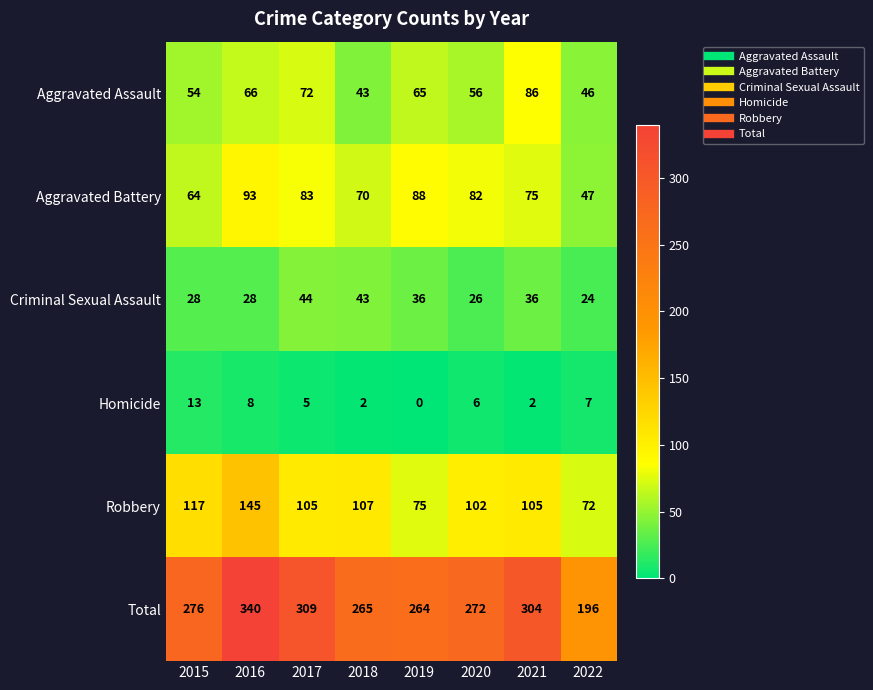

Rank the series by their maximum value, from highest to lowest.

Total, Robbery, Aggravated Battery, Aggravated Assault, Criminal Sexual Assault, Homicide